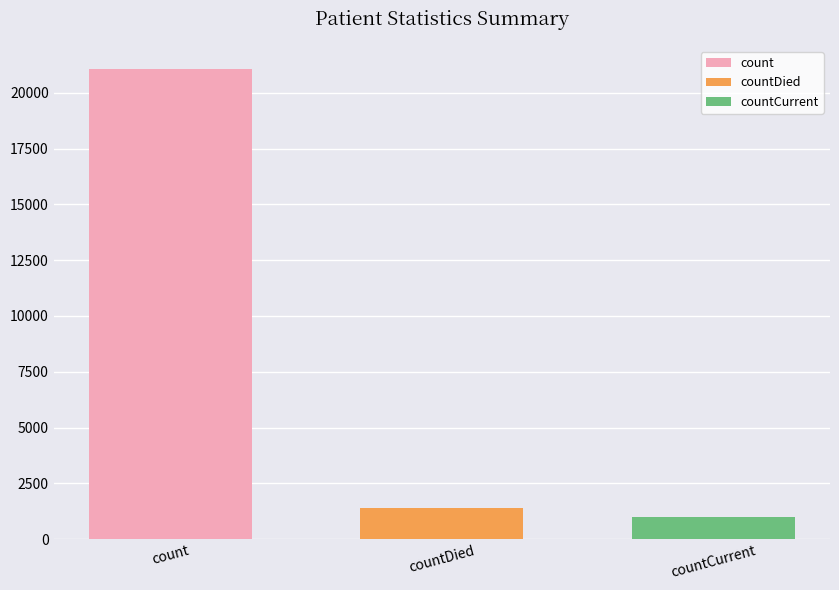

Are the bars grouped side by side (vs. stacked)?

Yes